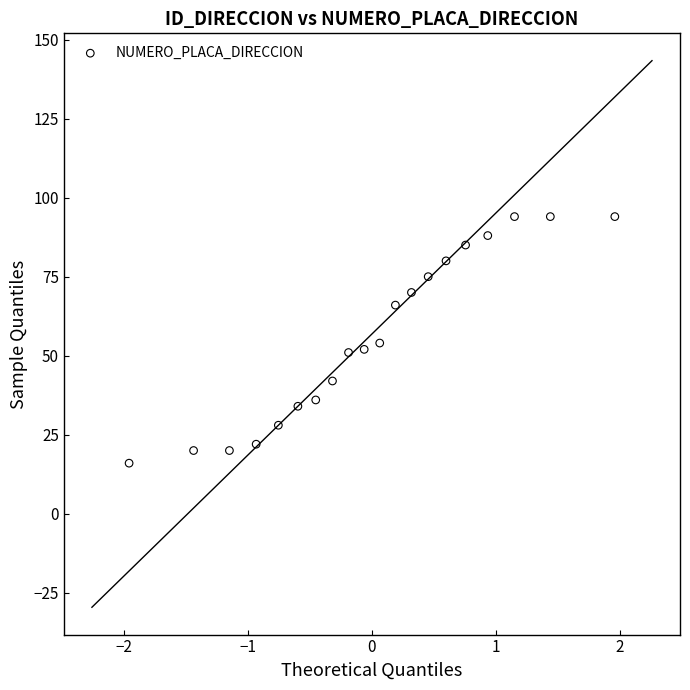

What is the range of Y values (max minus min)?

78